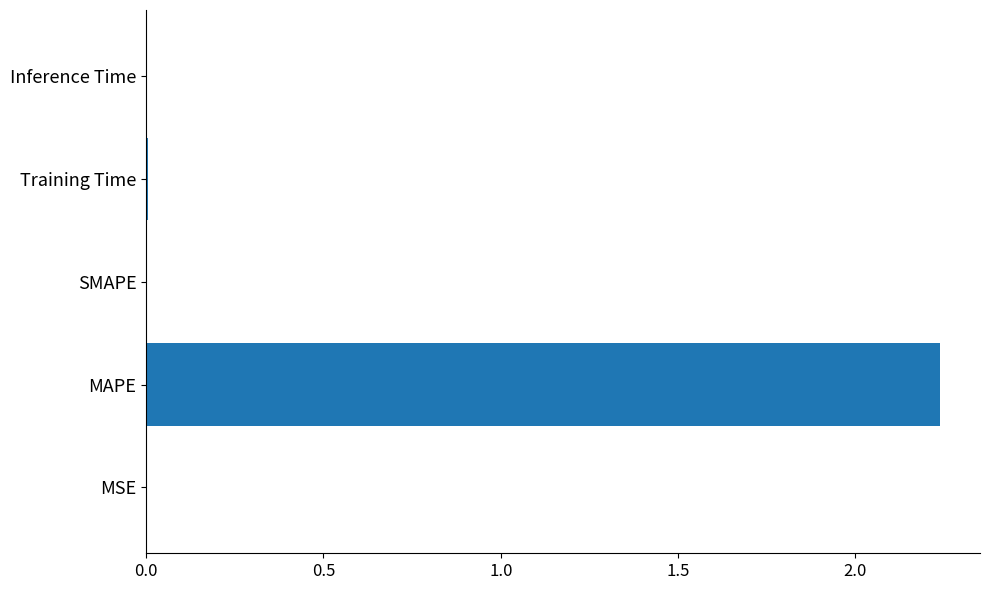

Is it true that the value at SMAPE is 0.0?

True